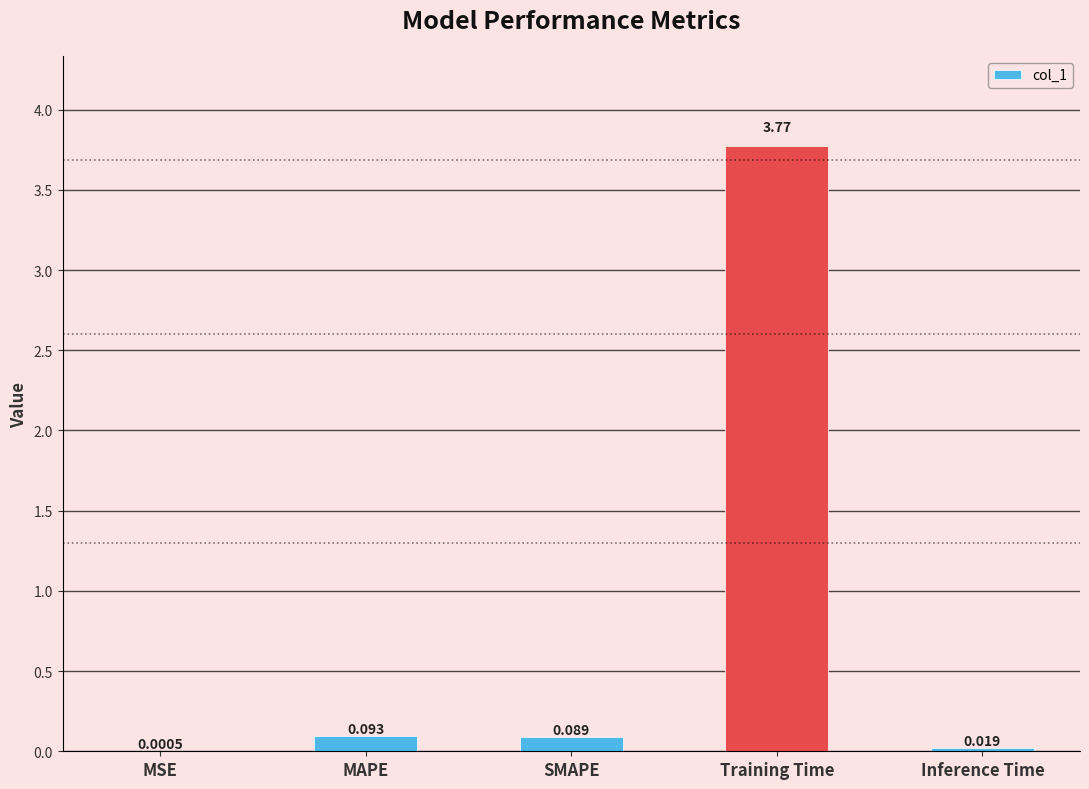

Which category has the highest value across all series?

Training Time